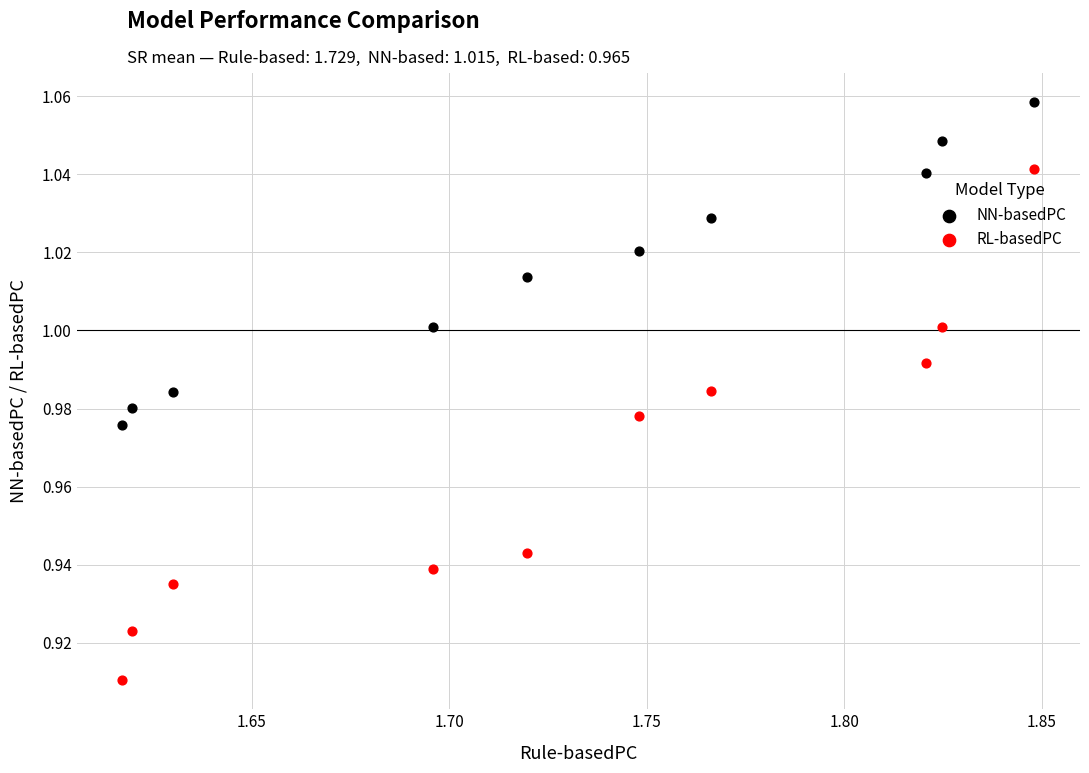

Which series has the largest Y range (max minus min)?

RL-basedPC